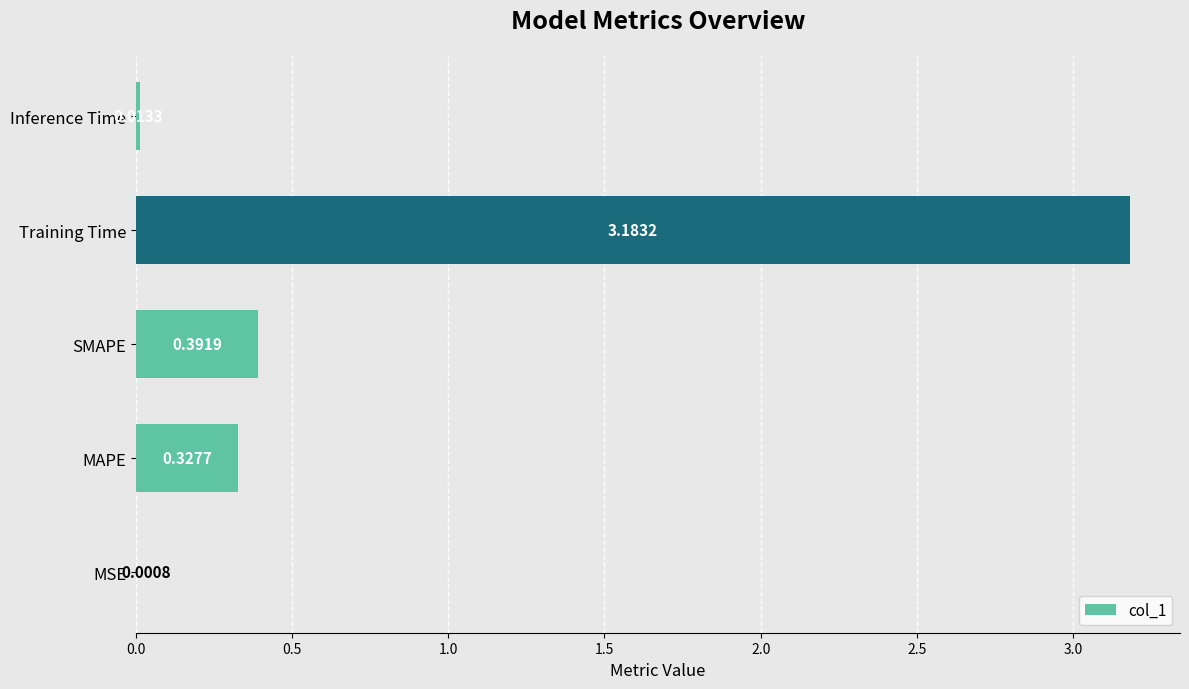

What is the sum of all values?

3.9